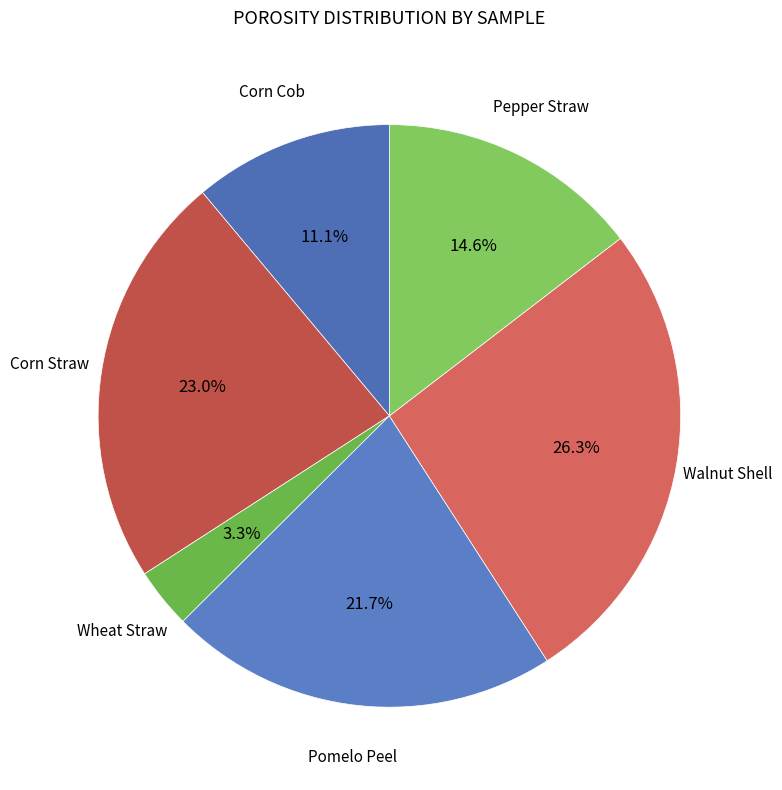

Rank the categories by value from highest to lowest.

Walnut Shell, Corn Straw, Pomelo Peel, Pepper Straw, Corn Cob, Wheat Straw